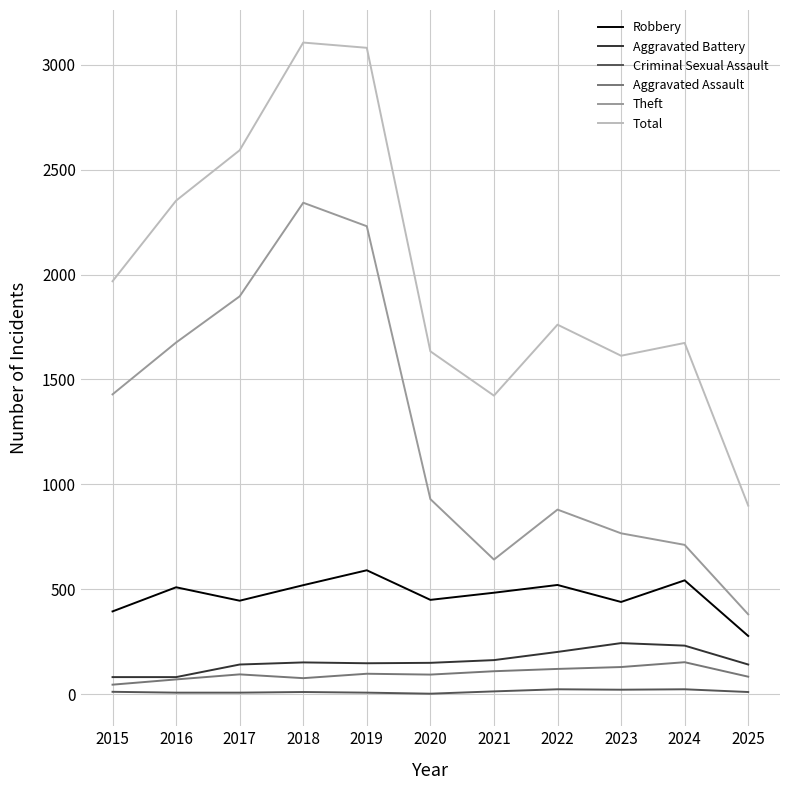

Does the chart have visible grid lines?

Yes